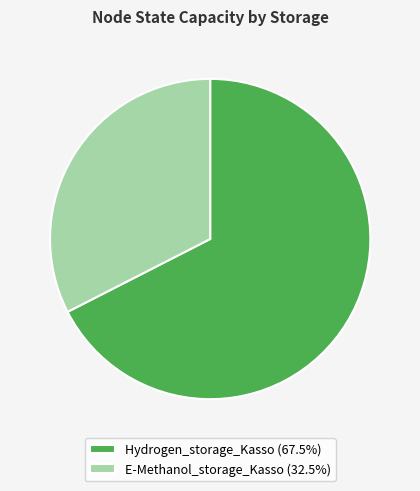

What is the ratio of the value at Hydrogen_storage_Kasso (67.5%) to the value at E-Methanol_storage_Kasso (32.5%)?

2.1